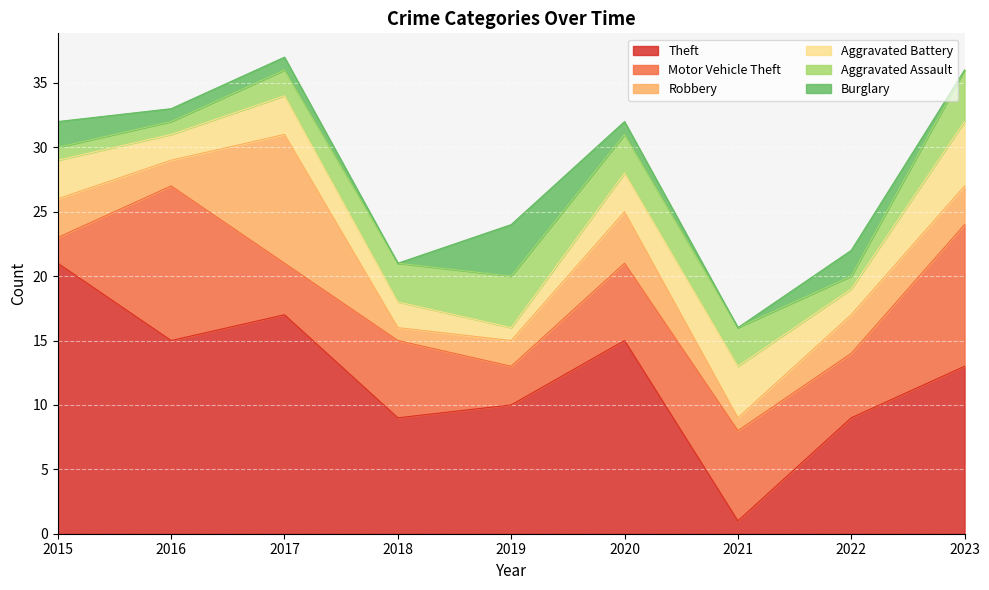

At which label does Aggravated Assault reach its minimum?

2015